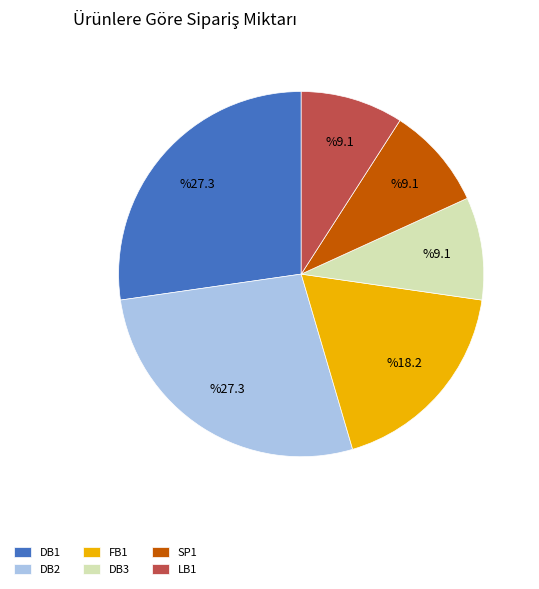

Between DB3 and DB1, which is larger?

DB1